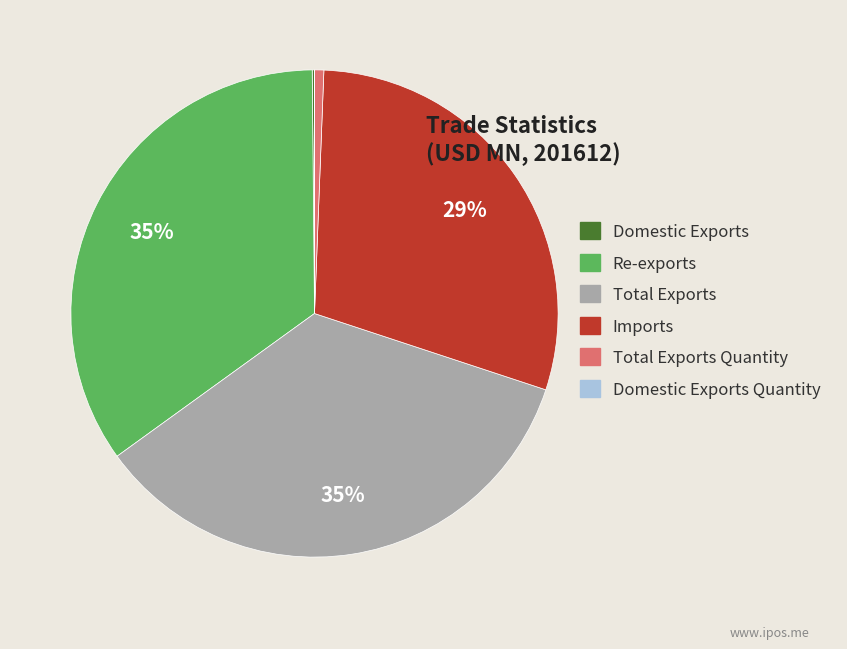

Is it true that Total Exports Quantity is 13% of the pie?

False